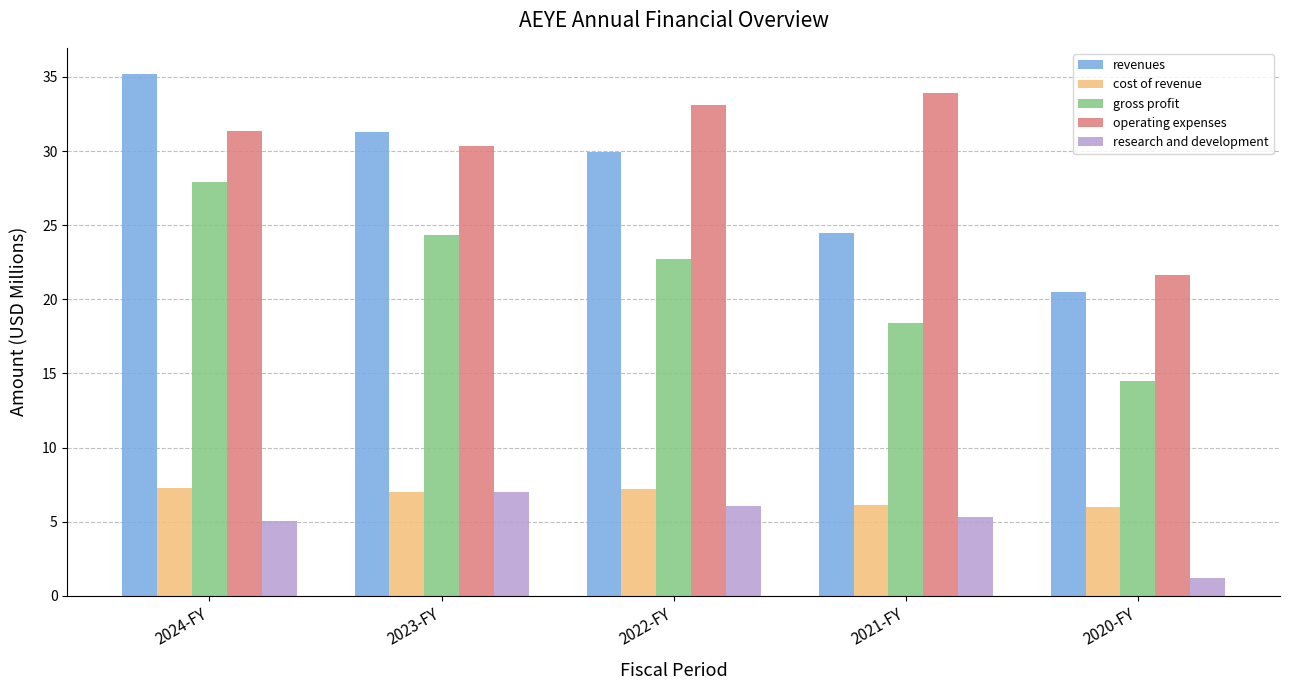

The value of gross profit at 2022-FY is 22.7. True or false?

True